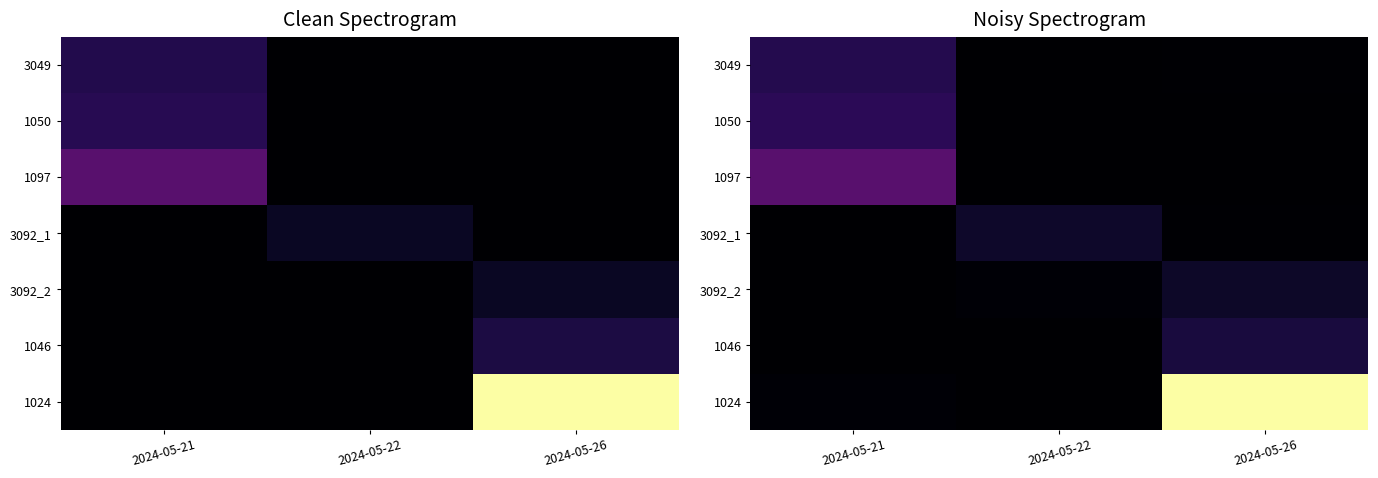

What is the greatest value displayed?

31944.5